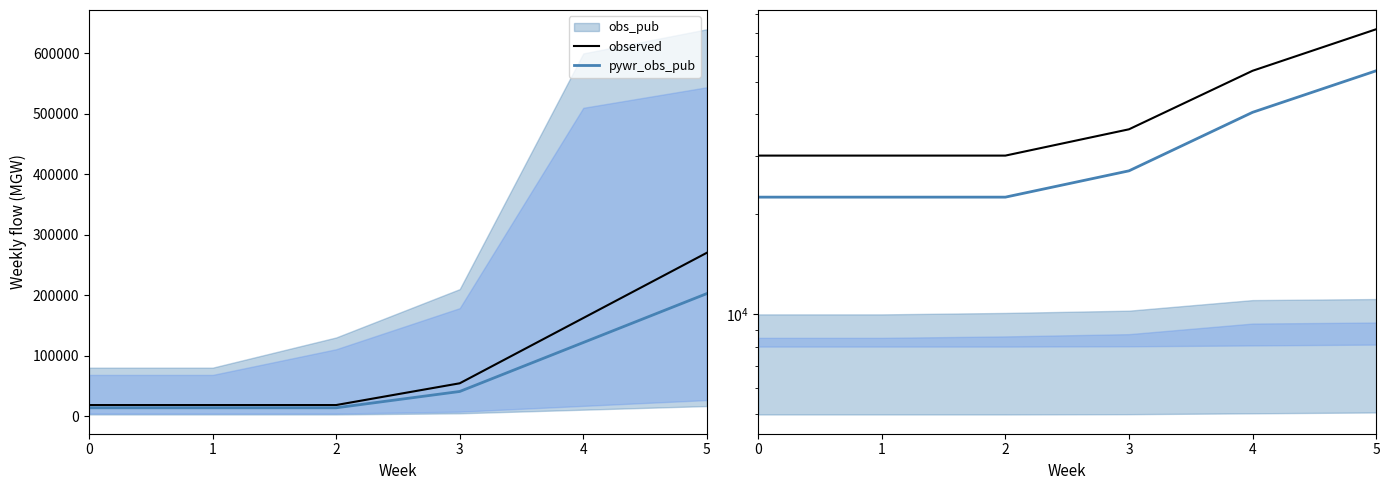

At which category is the sum across all series the highest?

5